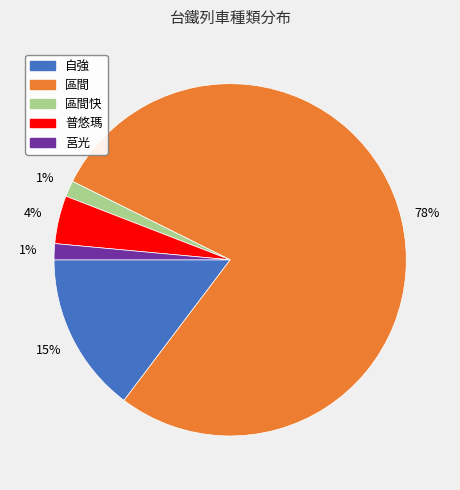

Is there any slice that represents more than half of the pie?

Yes